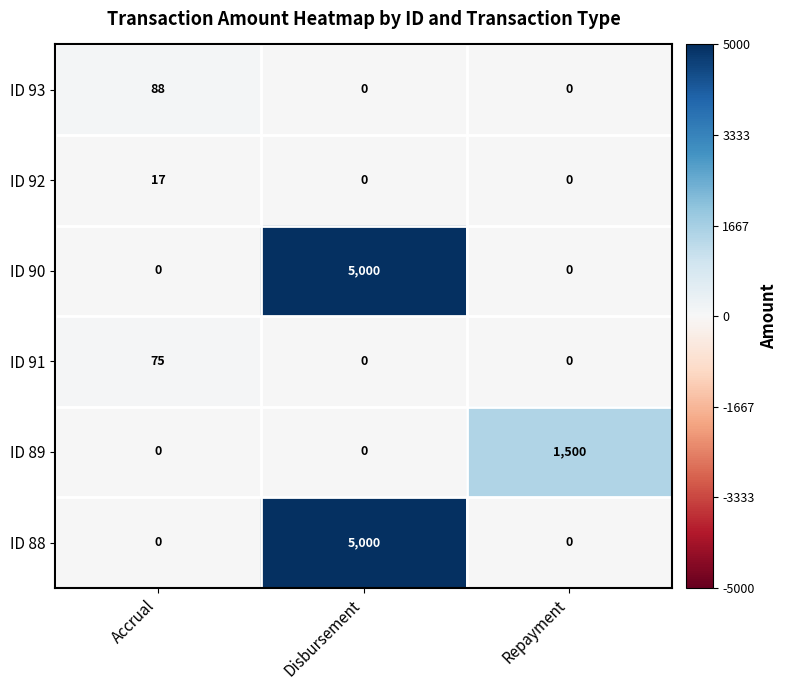

What is the average value of the ID 93 series?

29